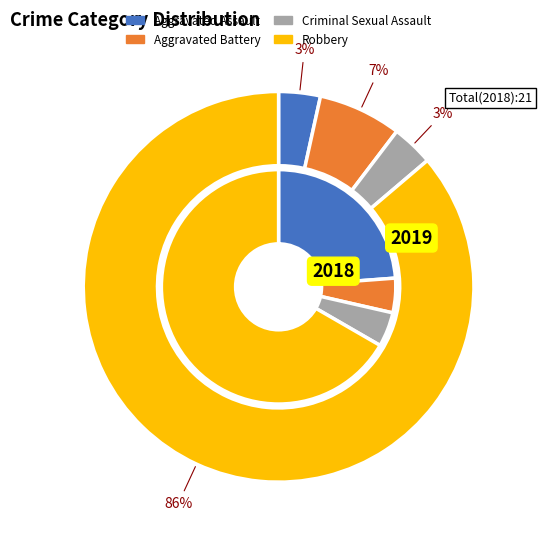

What percentage is NOT represented by values_2018?

76.2%